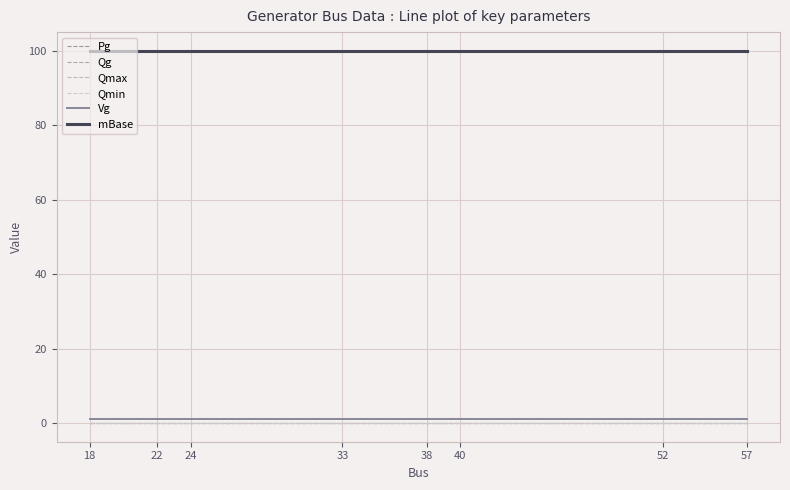

The Pg series shows 0 at 18. True or false?

True